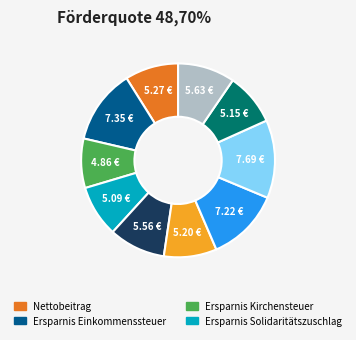

Is there any slice that represents more than half of the pie?

No